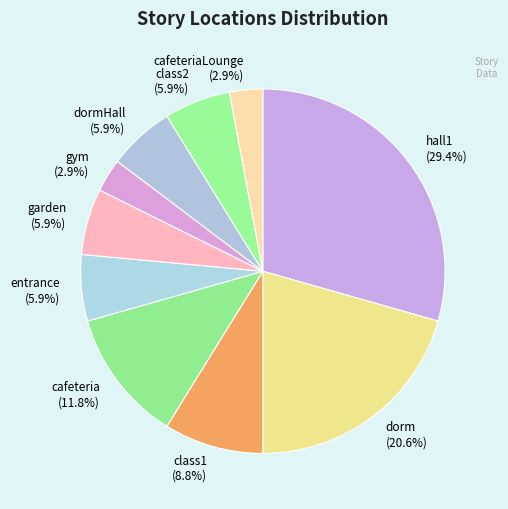

Which category has the biggest portion of the pie?

hall1